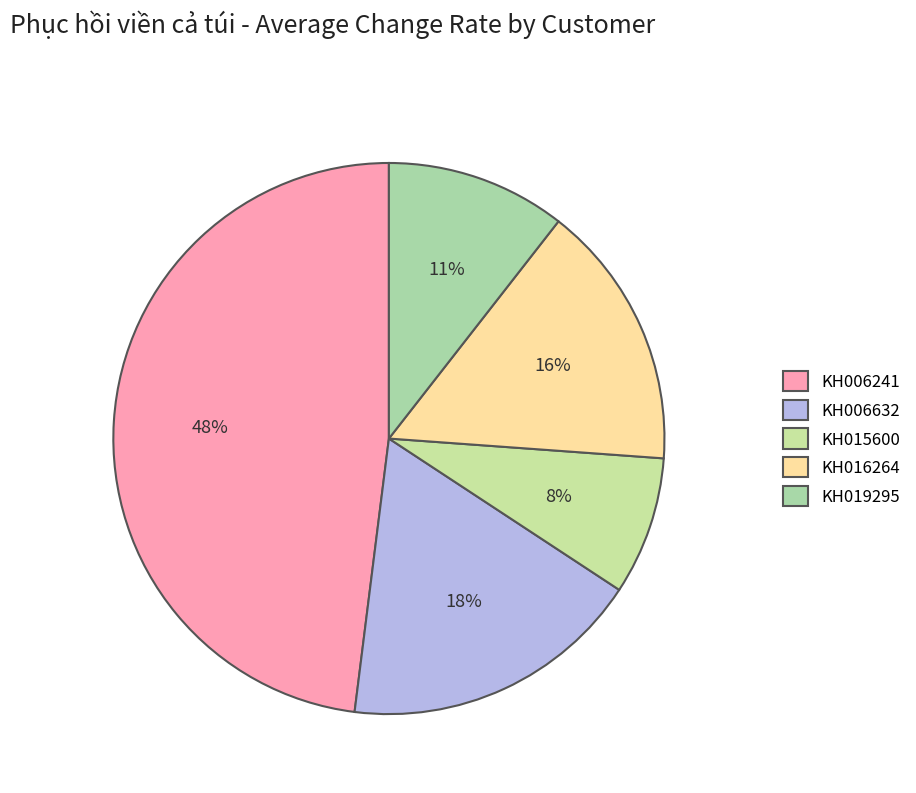

To the nearest percent, what is the difference between the largest and smallest slice percentages?

40%